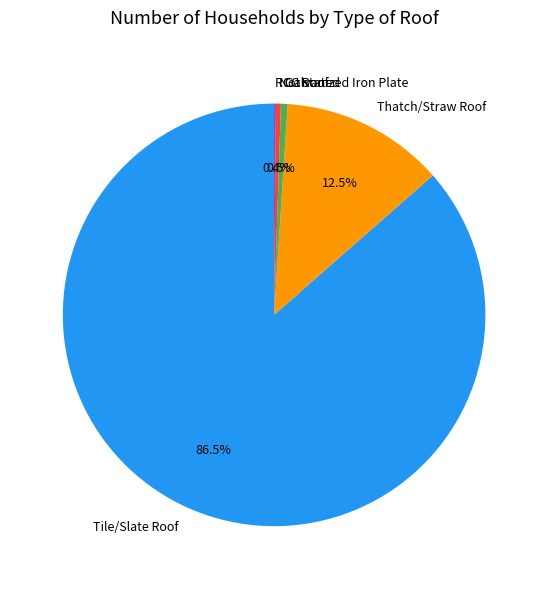

To the nearest percent, what is the average slice percentage?

20%